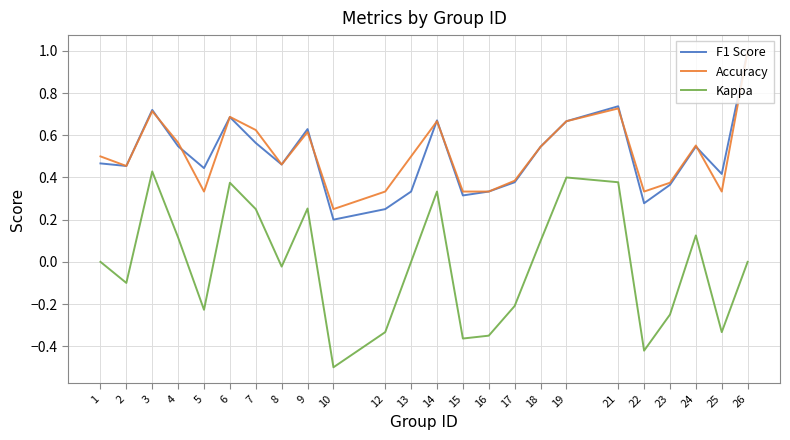

True or false: Kappa and F1 Score cross at least once.

False